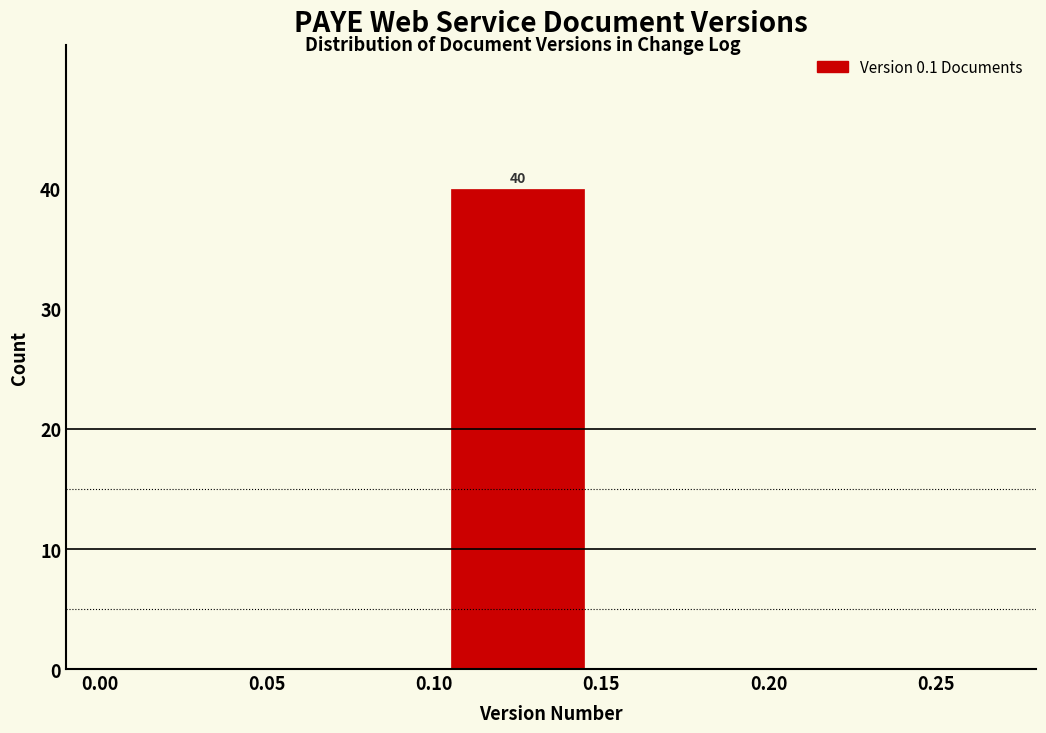

Over which range of the x-axis is the bar tallest?

0.10 to 0.15